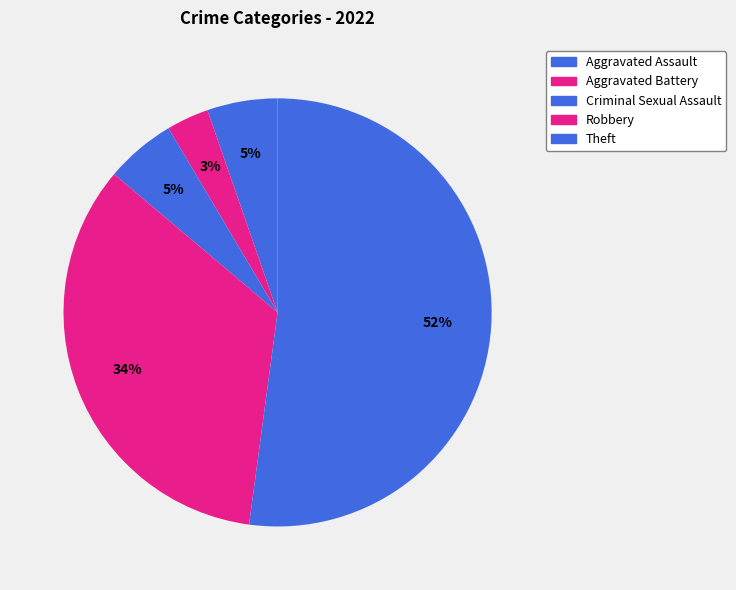

Is the sum of Criminal Sexual Assault and Aggravated Assault greater than half?

No